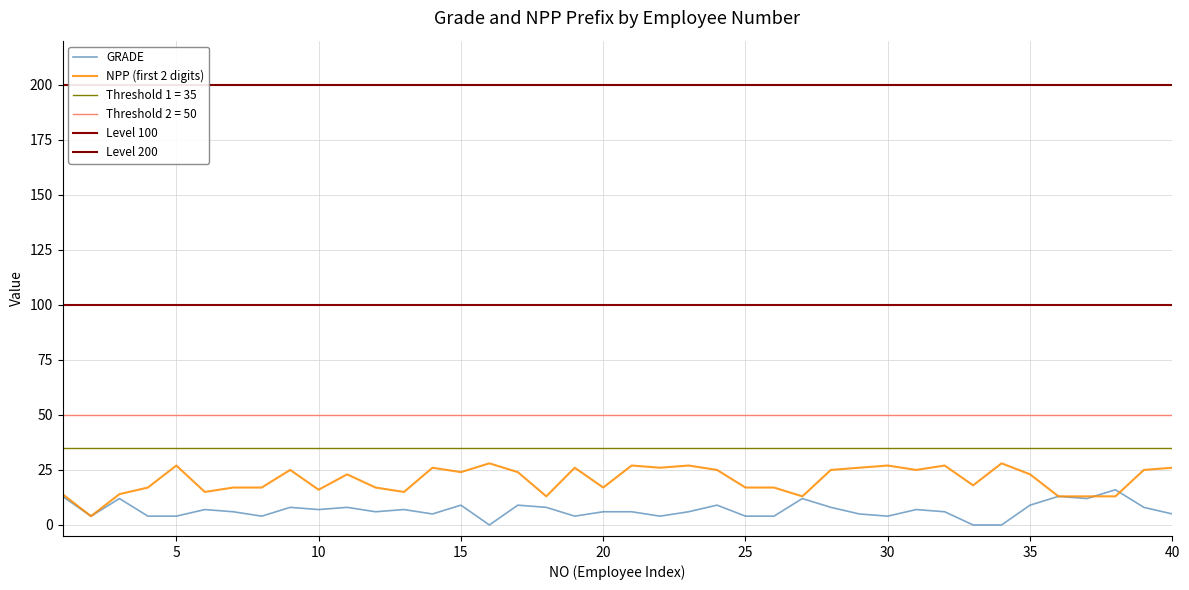

What is the difference between the highest and lowest values at 25?

13